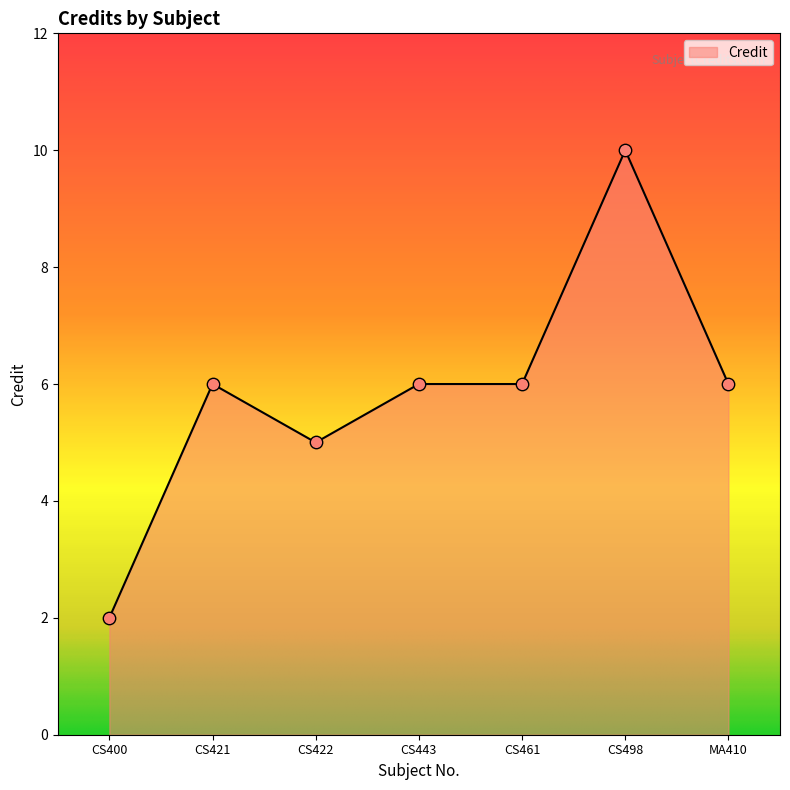

Approximately how many times larger is the value at CS461 compared to MA410?

1.0